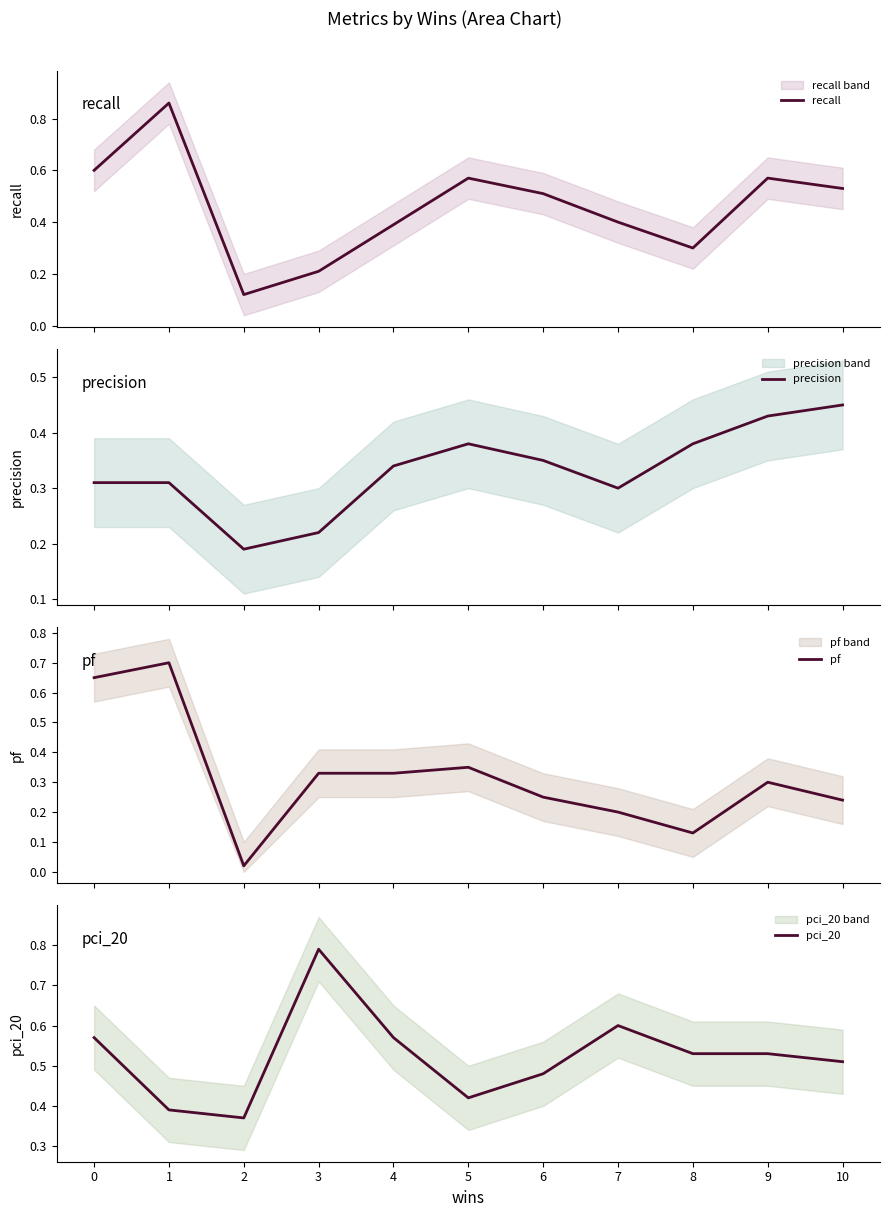

Reading left to right, transcribe all the data shown in this chart.

recall: 0=0.6	1=0.9	2=0.1	3=0.2	4=0.4	5=0.6	6=0.5	7=0.4	8=0.3	9=0.6	10=0.5
precision: 0=0.3	1=0.3	2=0.2	3=0.2	4=0.3	5=0.4	6=0.3	7=0.3	8=0.4	9=0.4	10=0.5
pf: 0=0.7	1=0.7	2=0.0	3=0.3	4=0.3	5=0.3	6=0.2	7=0.2	8=0.1	9=0.3	10=0.2
pci_20: 0=0.6	1=0.4	2=0.4	3=0.8	4=0.6	5=0.4	6=0.5	7=0.6	8=0.5	9=0.5	10=0.5